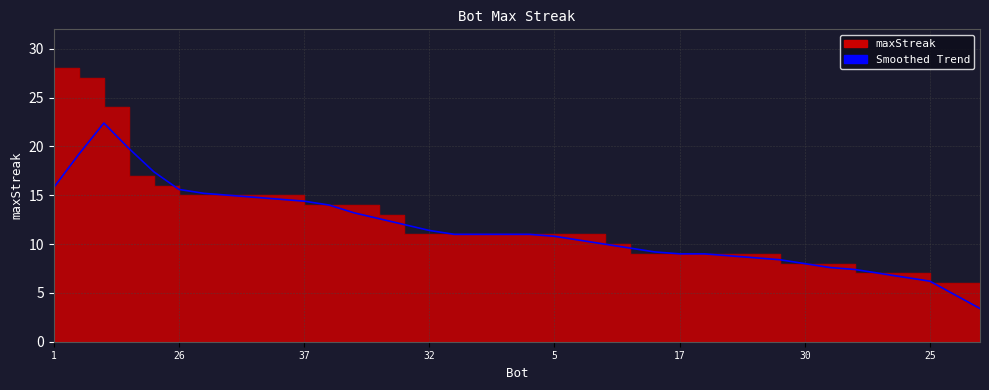

Reading left to right, extract all data points from this chart.

15.8	19.2	22.4	19.8	17.4	15.6	15.2	15.0	14.8	14.6	14.4	14.0	13.2	12.6	12.0	11.4	11.0	11.0	11.0	11.0	10.8	10.4	10.0	9.6	9.2	9.0	9.0	8.8	8.6	8.4	8.0	7.6	7.4	7.0	6.6	6.2	4.8	3.4